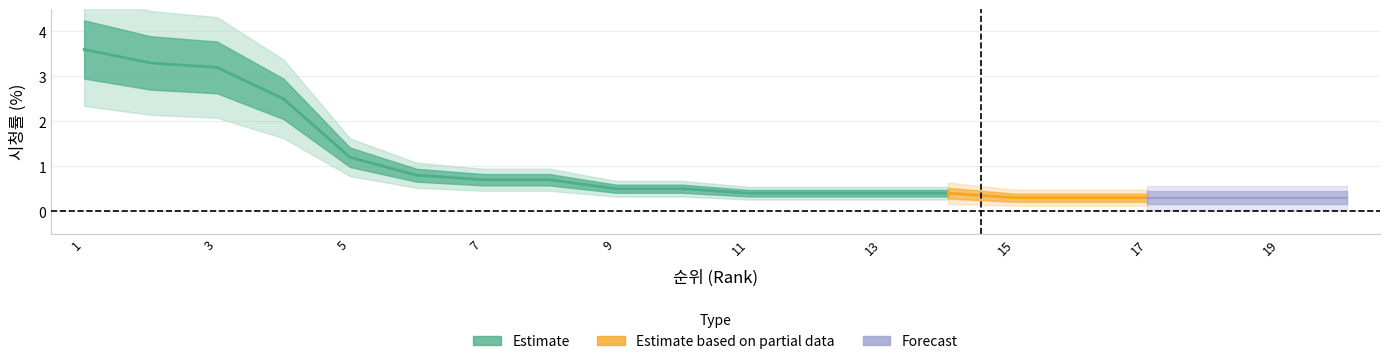

True or false: the data has more than 0 interior local peaks.

False